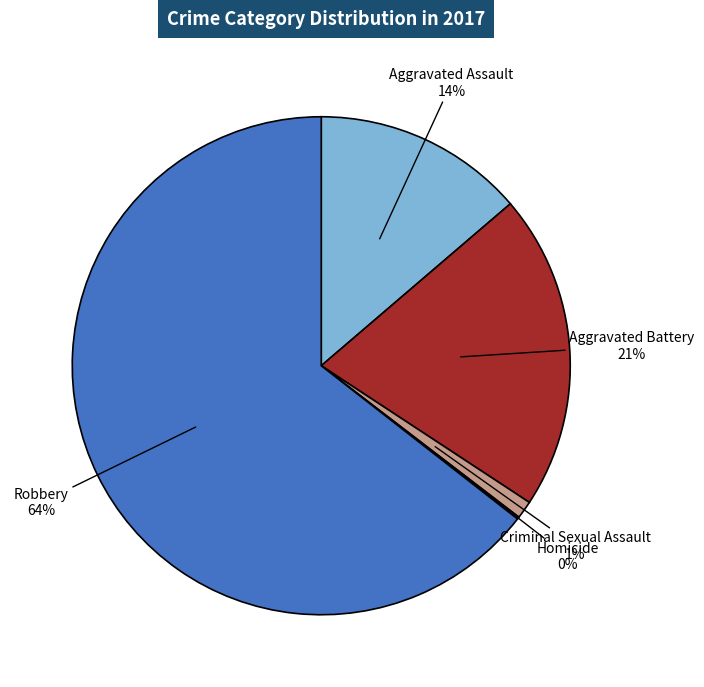

Is there any slice that represents more than half of the pie?

Yes